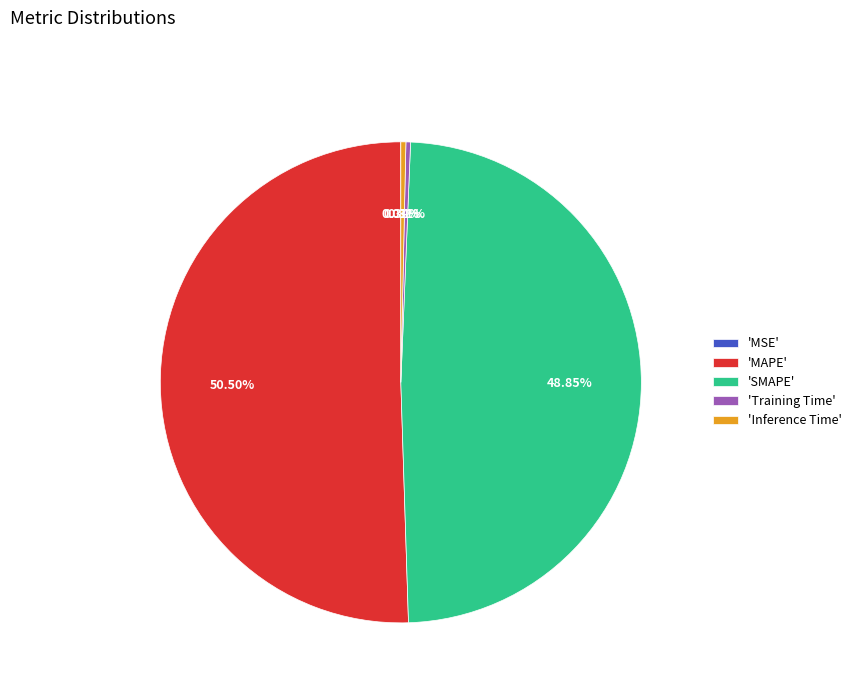

Does 'Training Time' account for over 50% of the chart?

No